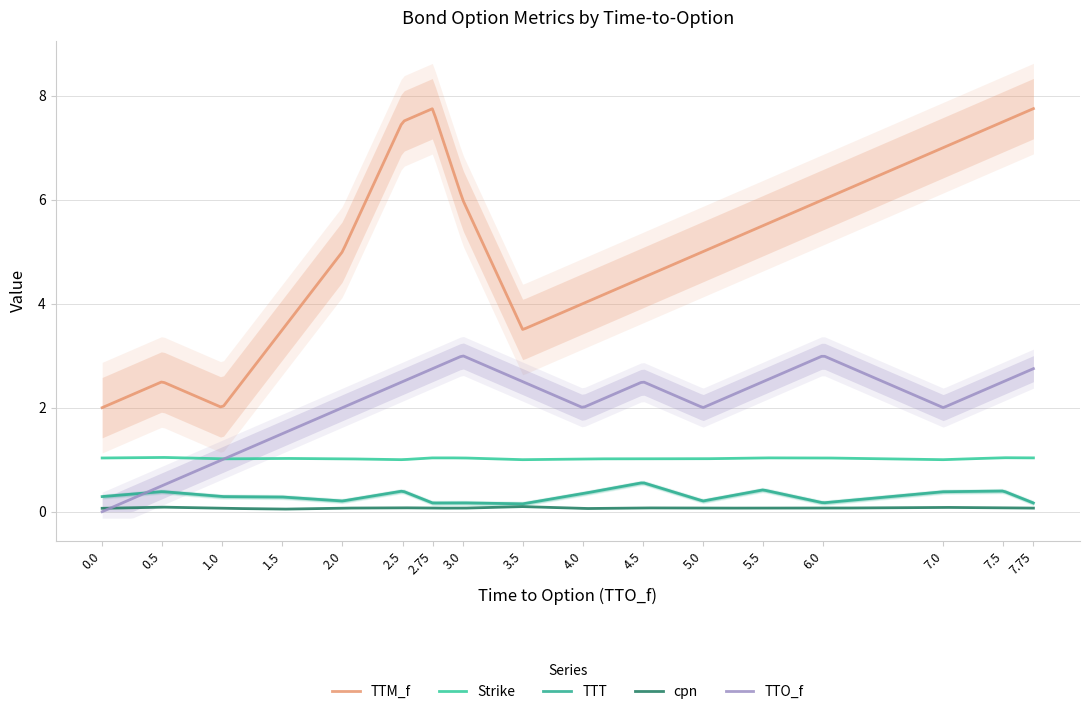

Is the value of TTO_f at 0.5 greater than the value of TTT at 3.0?

Yes